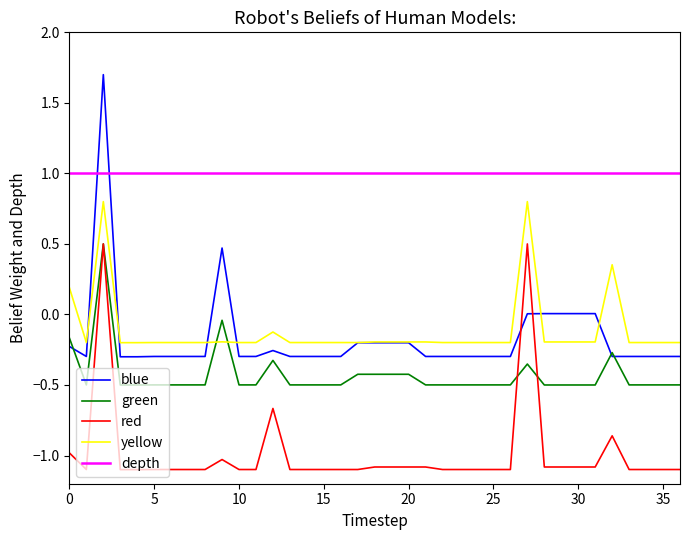

Does the chart have visible grid lines?

No